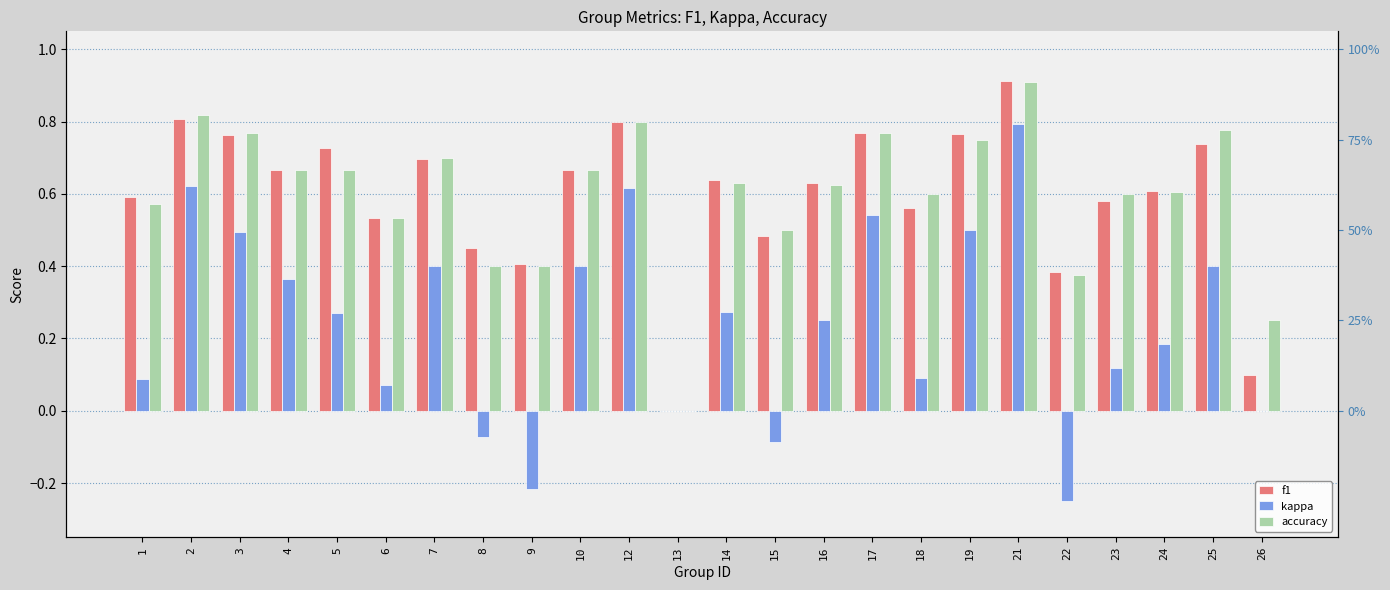

What is the value of the accuracy bar at the 23rd from the left?

0.8